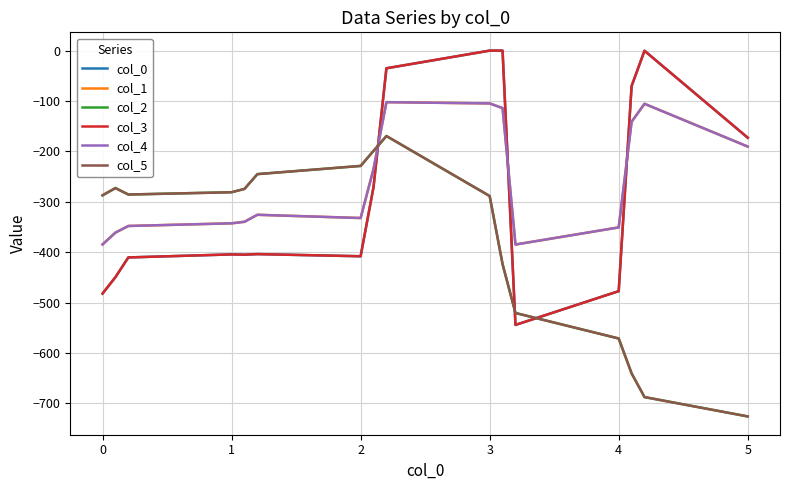

Does the chart have visible grid lines?

Yes